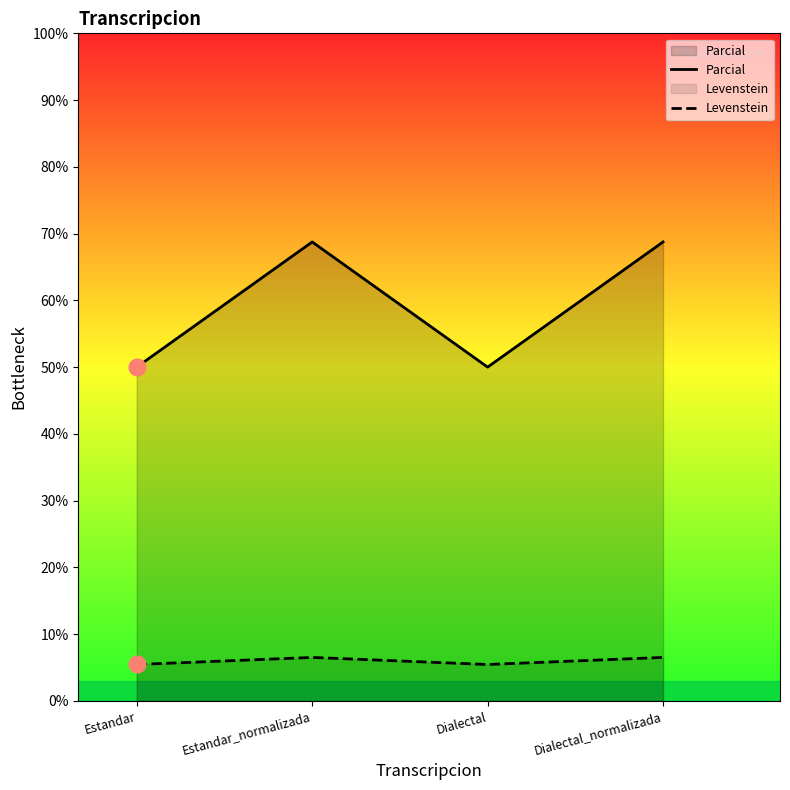

Which series has the widest spread of values?

Parcial